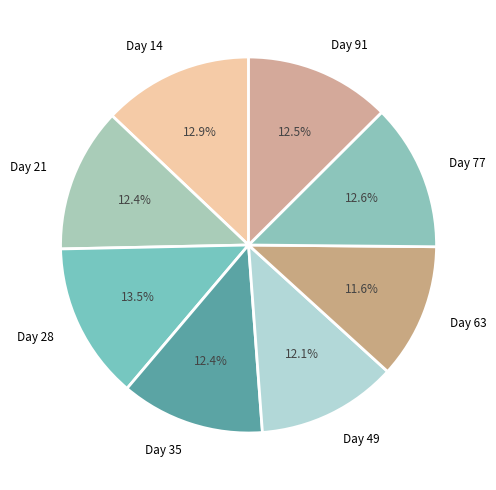

Combined, do Day 91 and Day 63 account for over 50%?

No